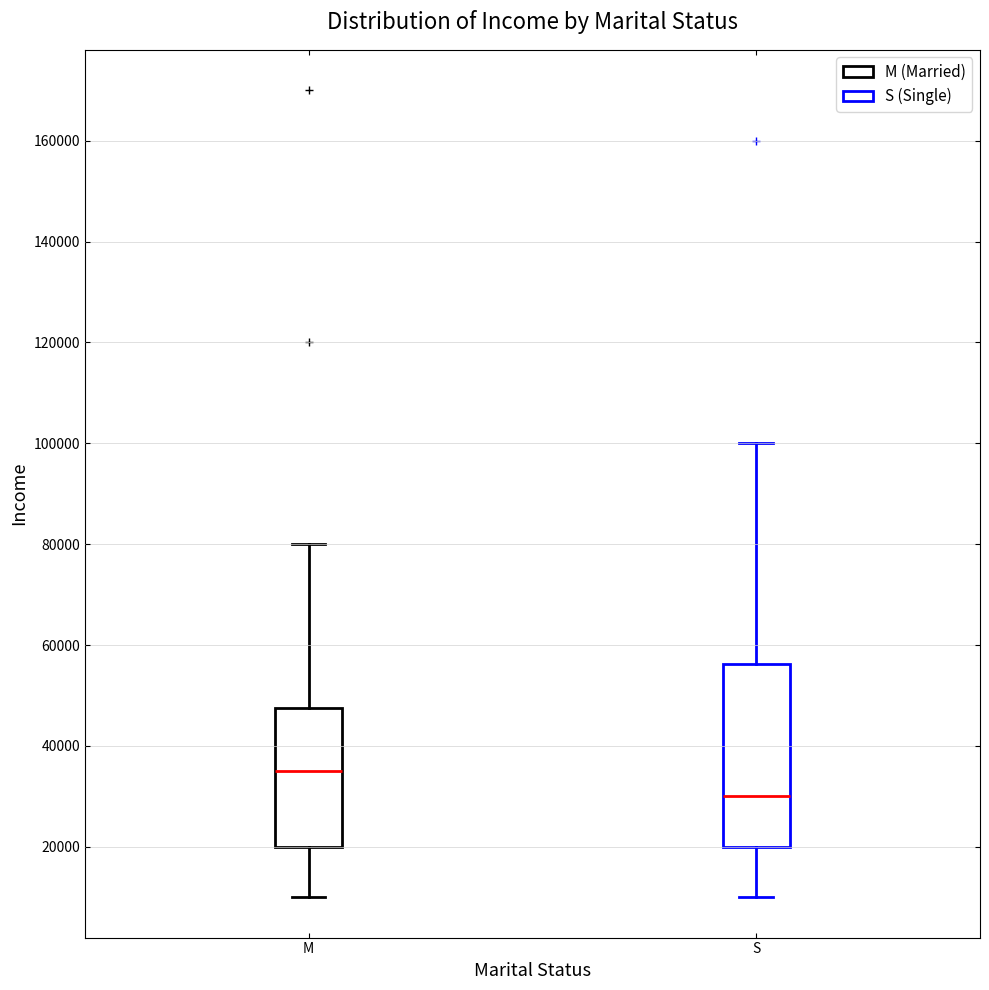

Which box is the tallest, from its lower edge to its upper edge?

S